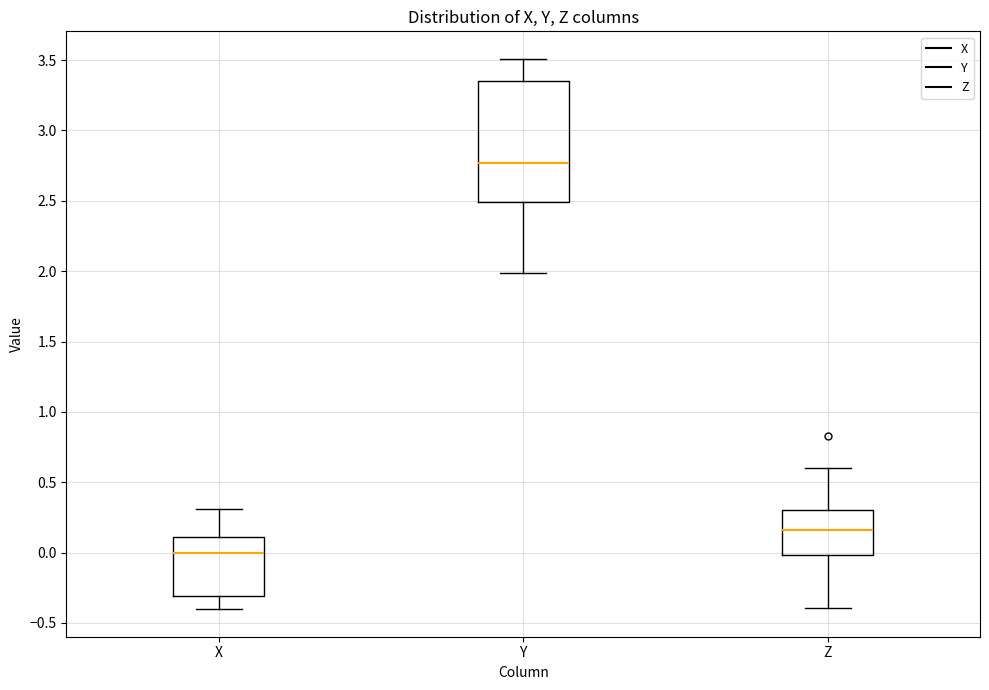

Where does the lower whisker of the box for Z end on the y-axis? The values are not printed on the chart, so give them approximately, as read against the axis.

-0.40